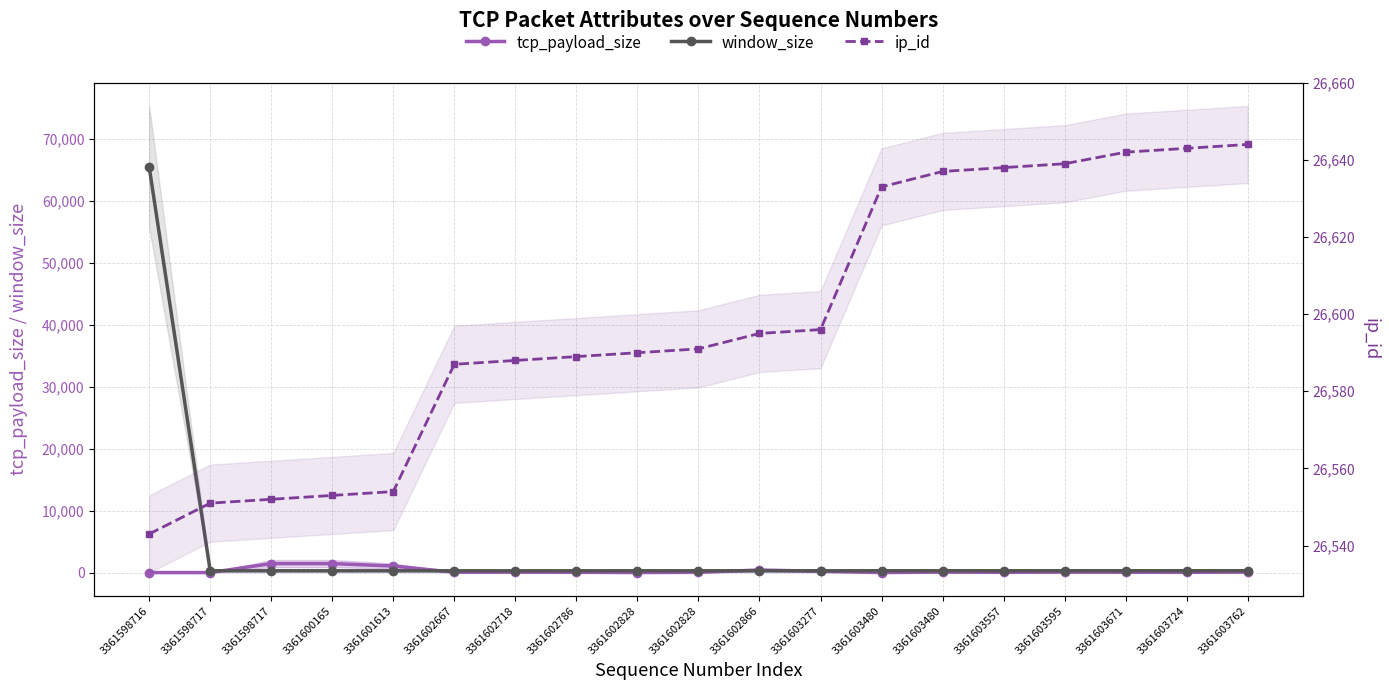

Which series has the largest total across all categories?

ip_id